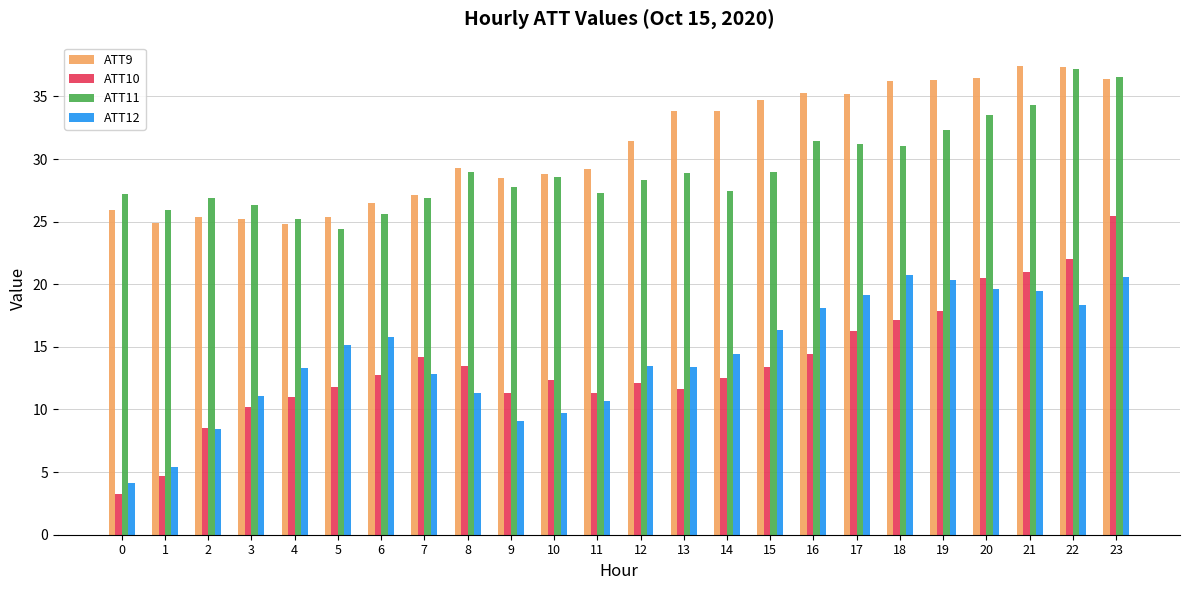

What is the average value of the ATT9 series?

31.1